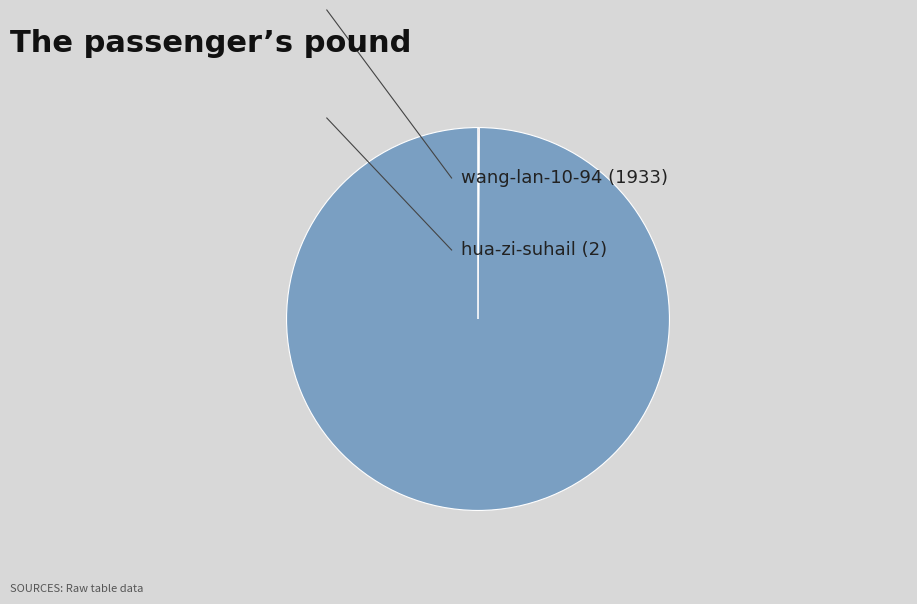

Is there a majority slice in this chart?

Yes